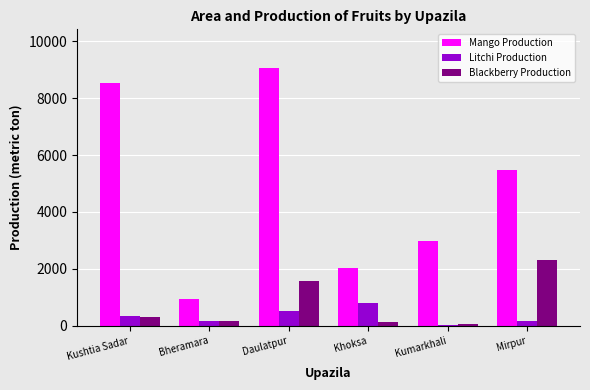

How many bars are there in each group?

3